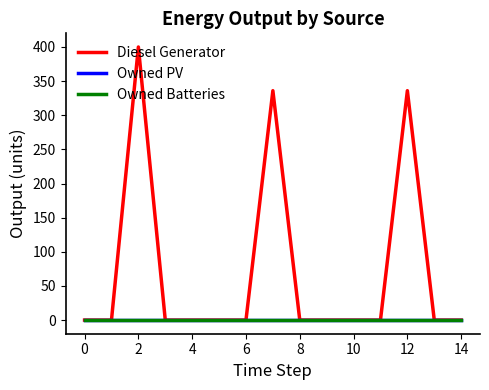

Rank the series by their maximum value, from highest to lowest.

Diesel Generator, Owned PV, Owned Batteries